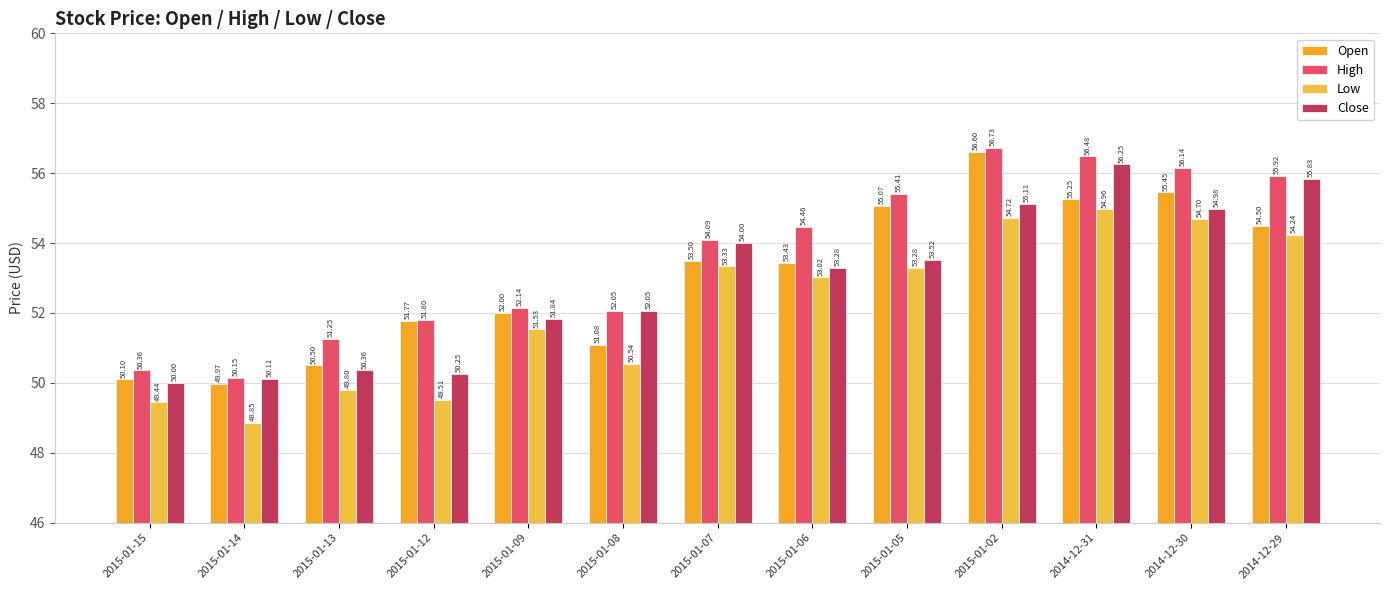

How many bars are there in total?

52